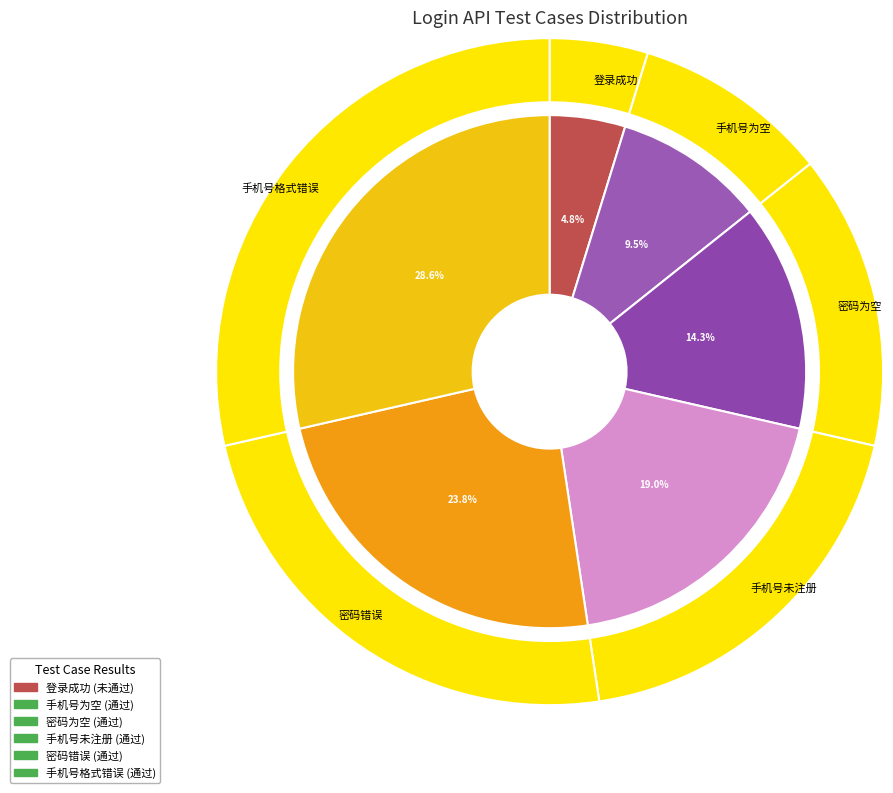

Which has a higher value, 手机号格式错误 or 密码错误?

手机号格式错误